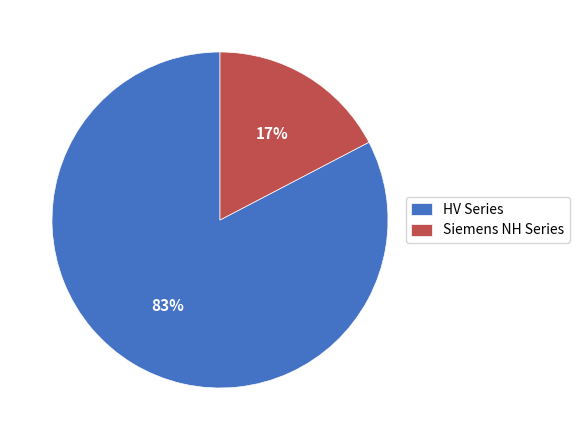

To the nearest percent, what is the combined percentage of HV Series and Siemens NH Series?

100%